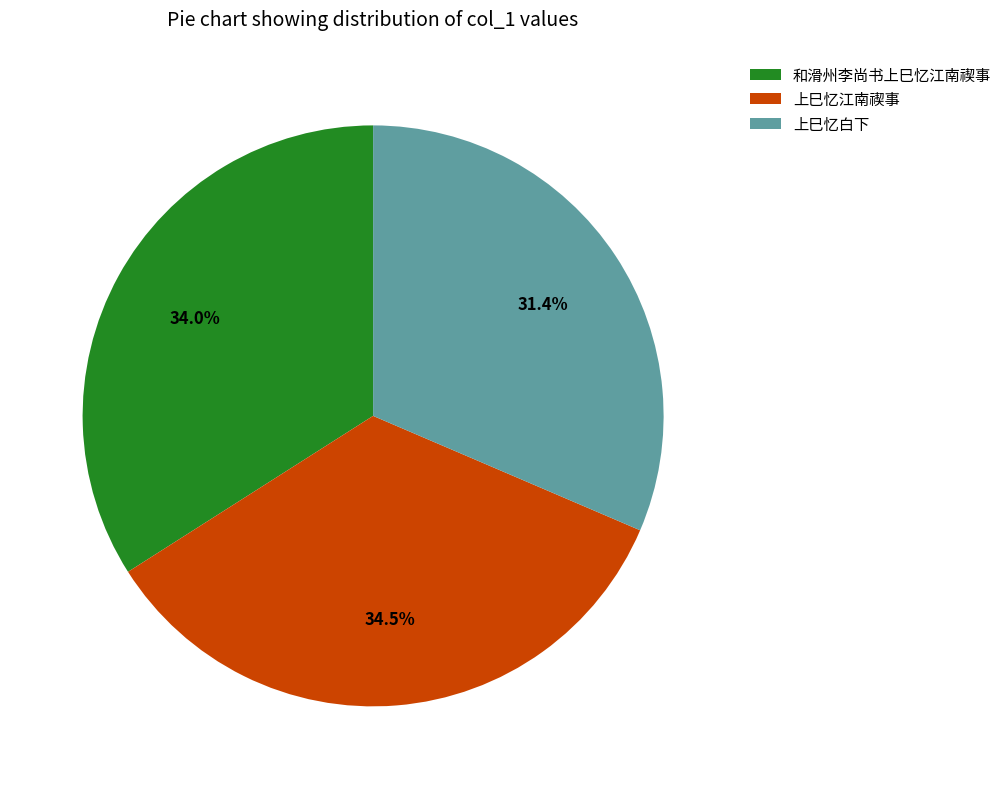

How many slices are in this pie chart?

3